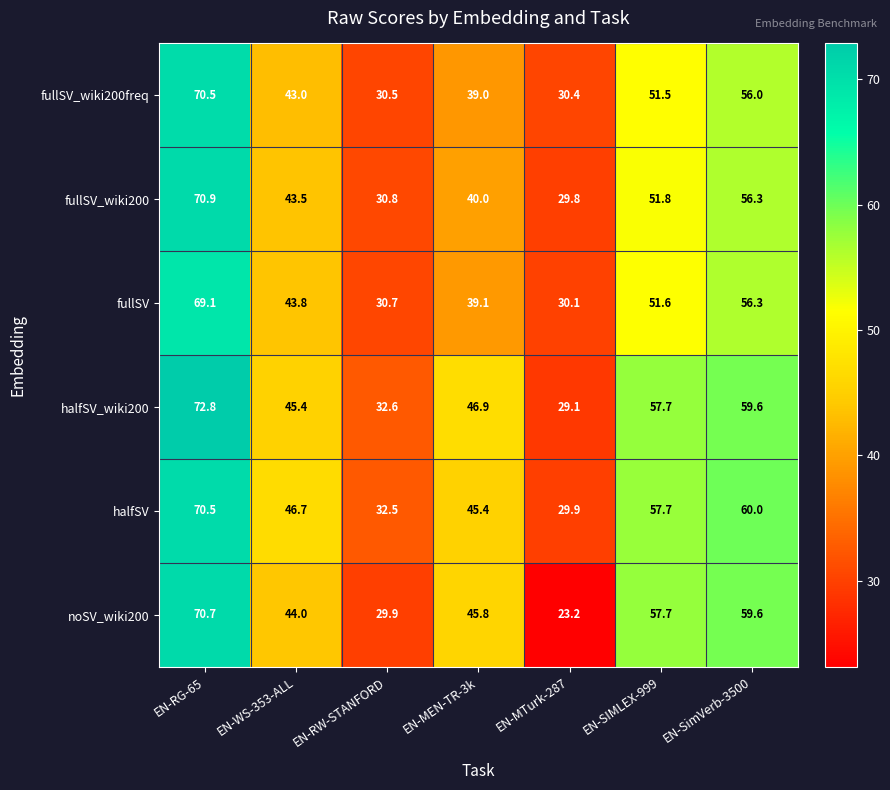

Between EN-RG-65 and EN-MTurk-287, which series saw the biggest shift?

noSV_wiki200